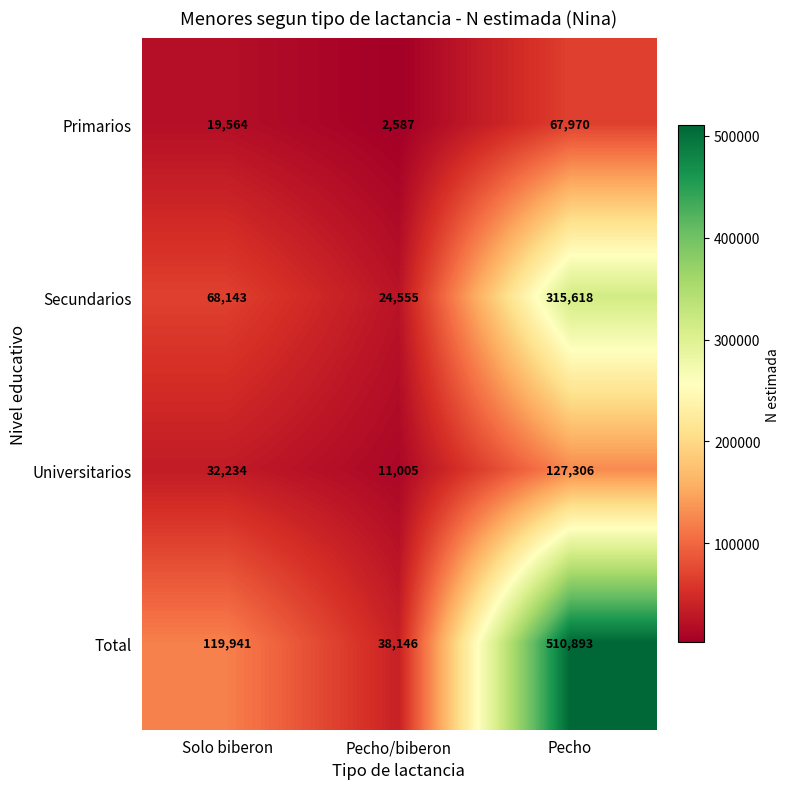

Reading left to right, transcribe all the data shown in this chart.

Primarios: 19564	2587	67970
Secundarios: 68143	24555	315618
Universitarios: 32234	11005	127306
Total: 119941	38146	510893